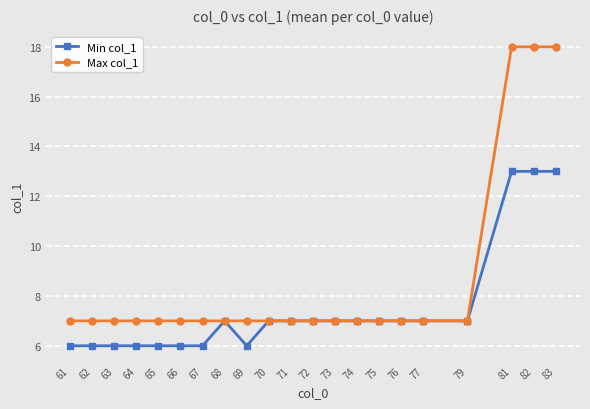

Rank the series by their average value, from lowest to highest.

Min col_1, Max col_1